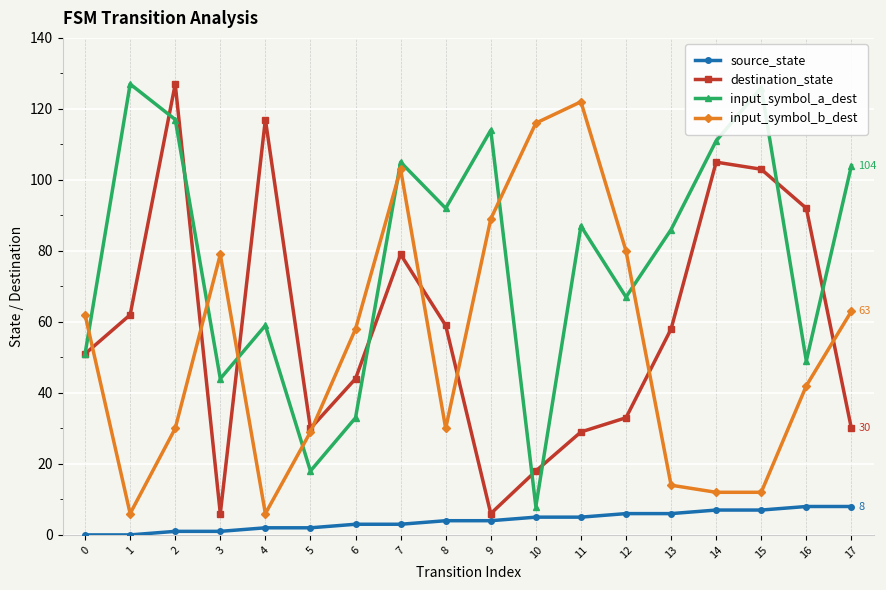

Reading left to right, extract all data points from this chart.

source_state: 0=0	1=0	2=1	3=1	4=2	5=2	6=3	7=3	8=4	9=4	10=5	11=5	12=6	13=6	14=7	15=7	16=8	17=8
destination_state: 0=51	1=62	2=127	3=6	4=117	5=30	6=44	7=79	8=59	9=6	10=18	11=29	12=33	13=58	14=105	15=103	16=92	17=30
input_symbol_a_dest: 0=51	1=127	2=117	3=44	4=59	5=18	6=33	7=105	8=92	9=114	10=8	11=87	12=67	13=86	14=111	15=126	16=49	17=104
input_symbol_b_dest: 0=62	1=6	2=30	3=79	4=6	5=29	6=58	7=103	8=30	9=89	10=116	11=122	12=80	13=14	14=12	15=12	16=42	17=63